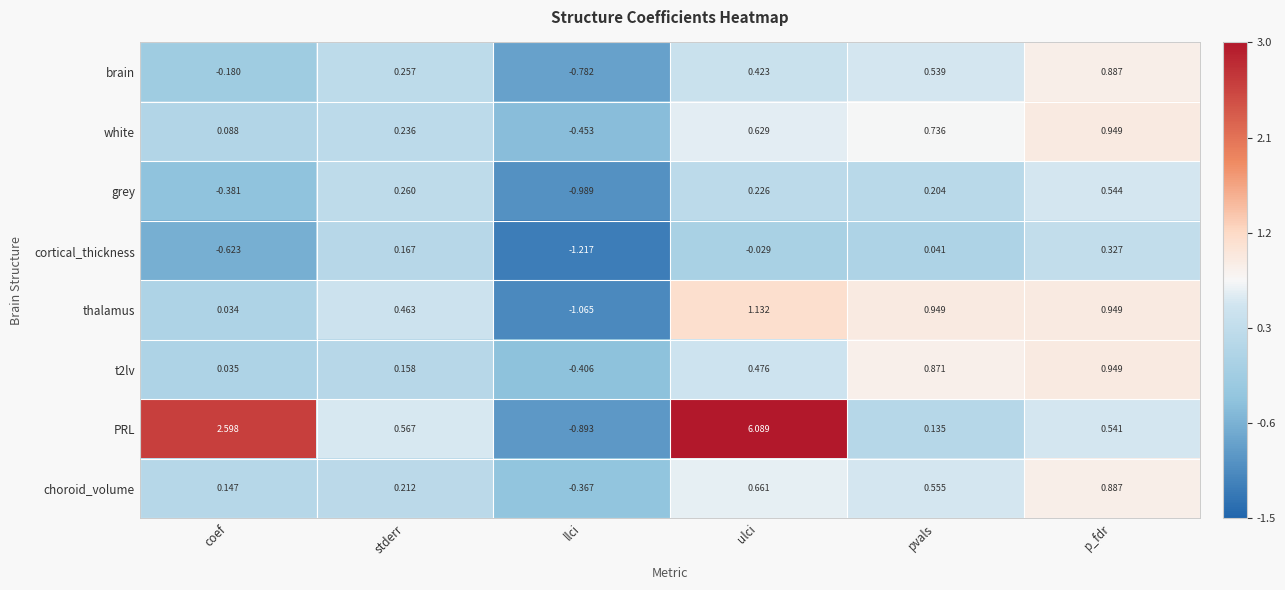

How many values in grey are below zero?

2